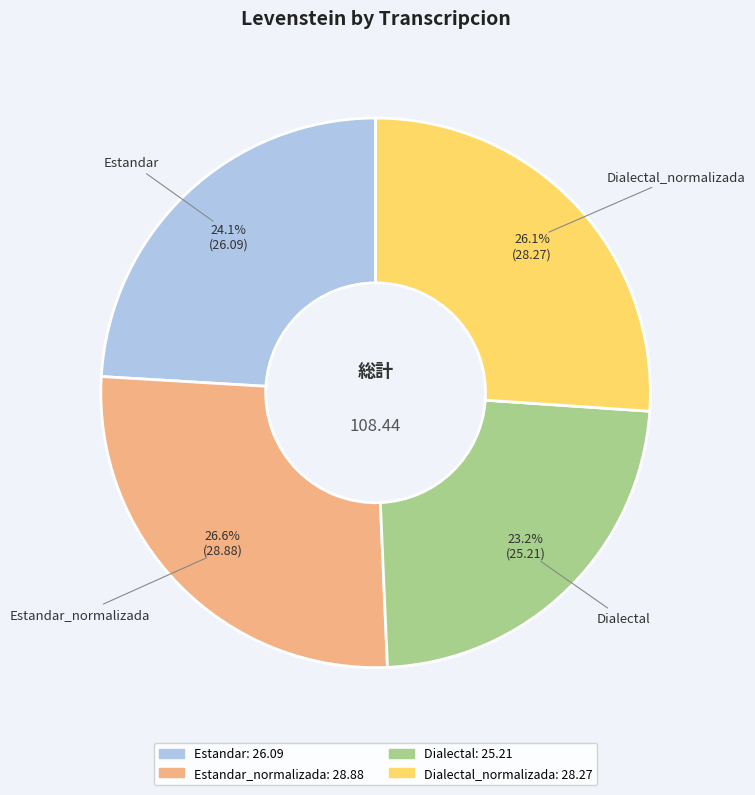

How many segments does this pie chart have?

4